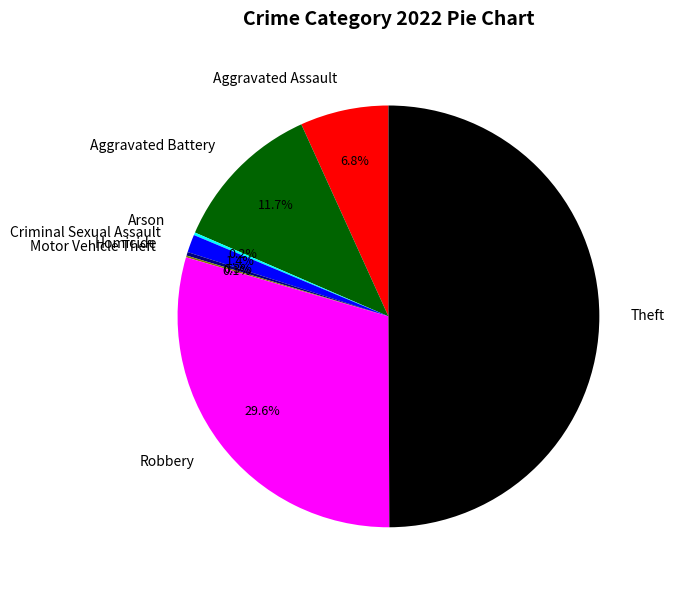

What percentage is NOT represented by Robbery?

70.4%